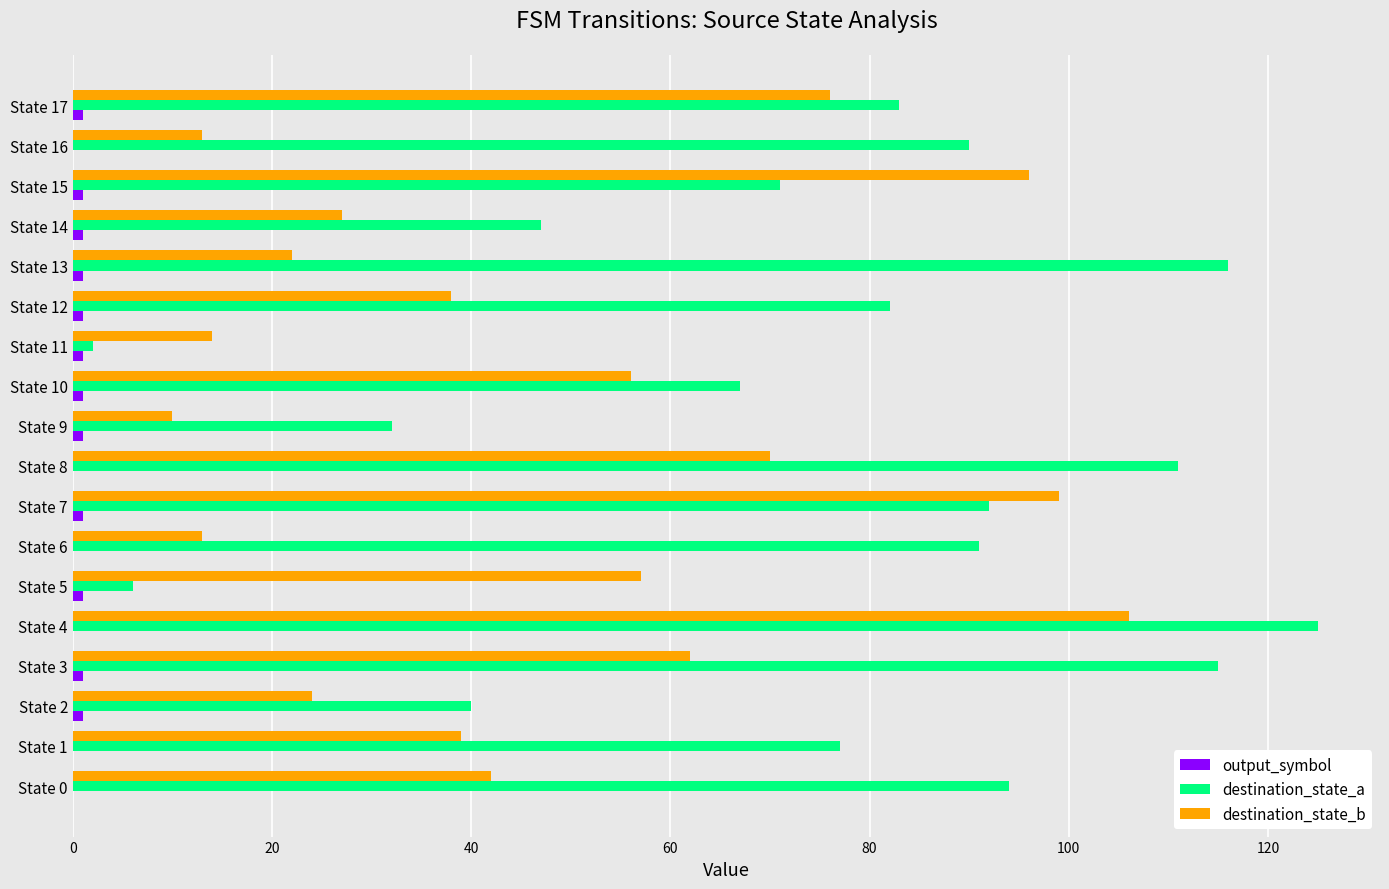

At which category is the sum across all series the highest?

State 4